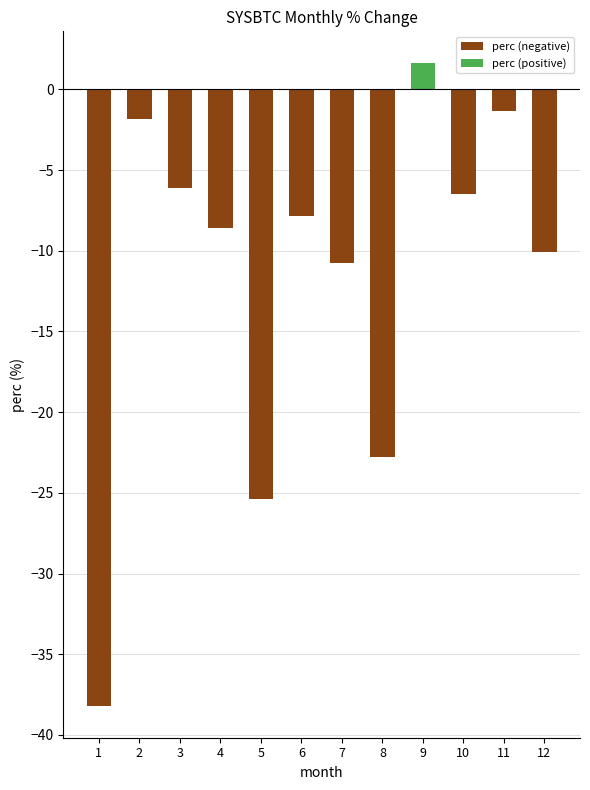

How many bars are there in each group?

2